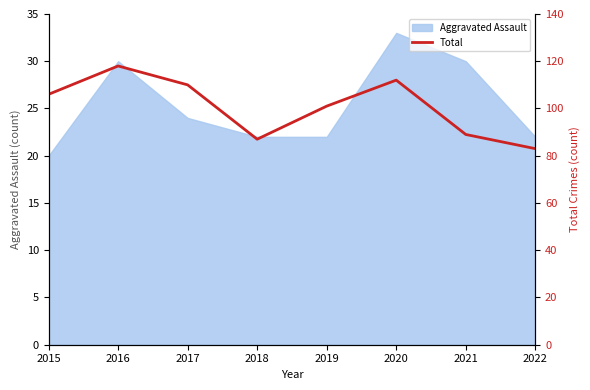

Does the chart have visible grid lines?

No